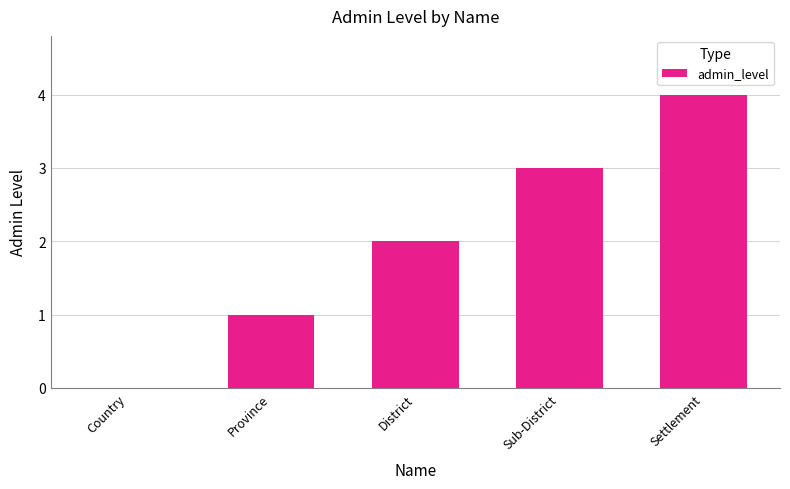

What is the sum of all values?

10